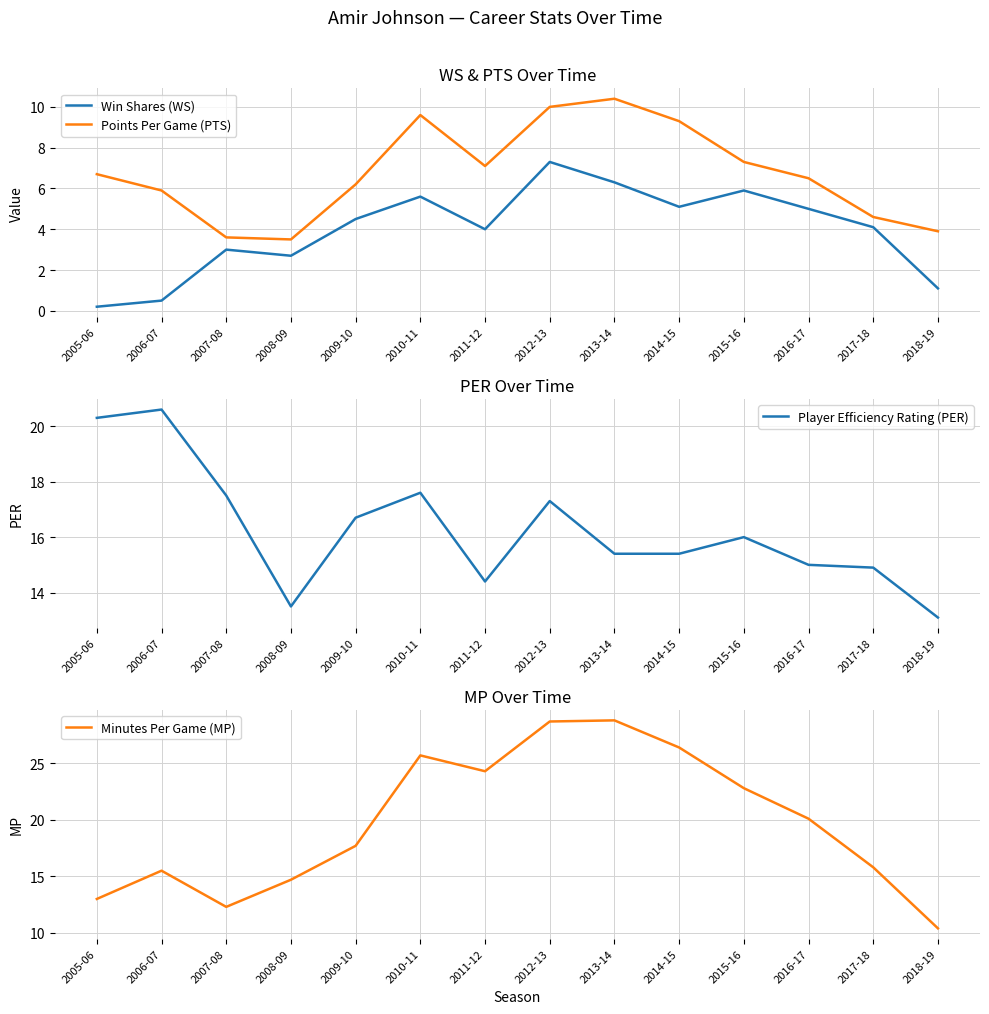

What is the label of the 2nd point from the left?

2006-07